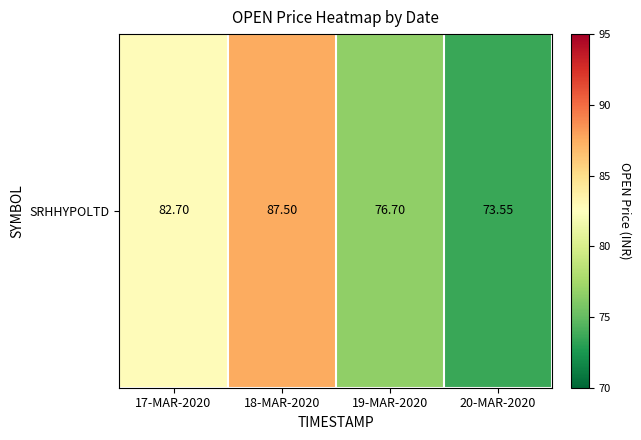

The chart shows a value of 76.7 at 19-MAR-2020. True or false?

True